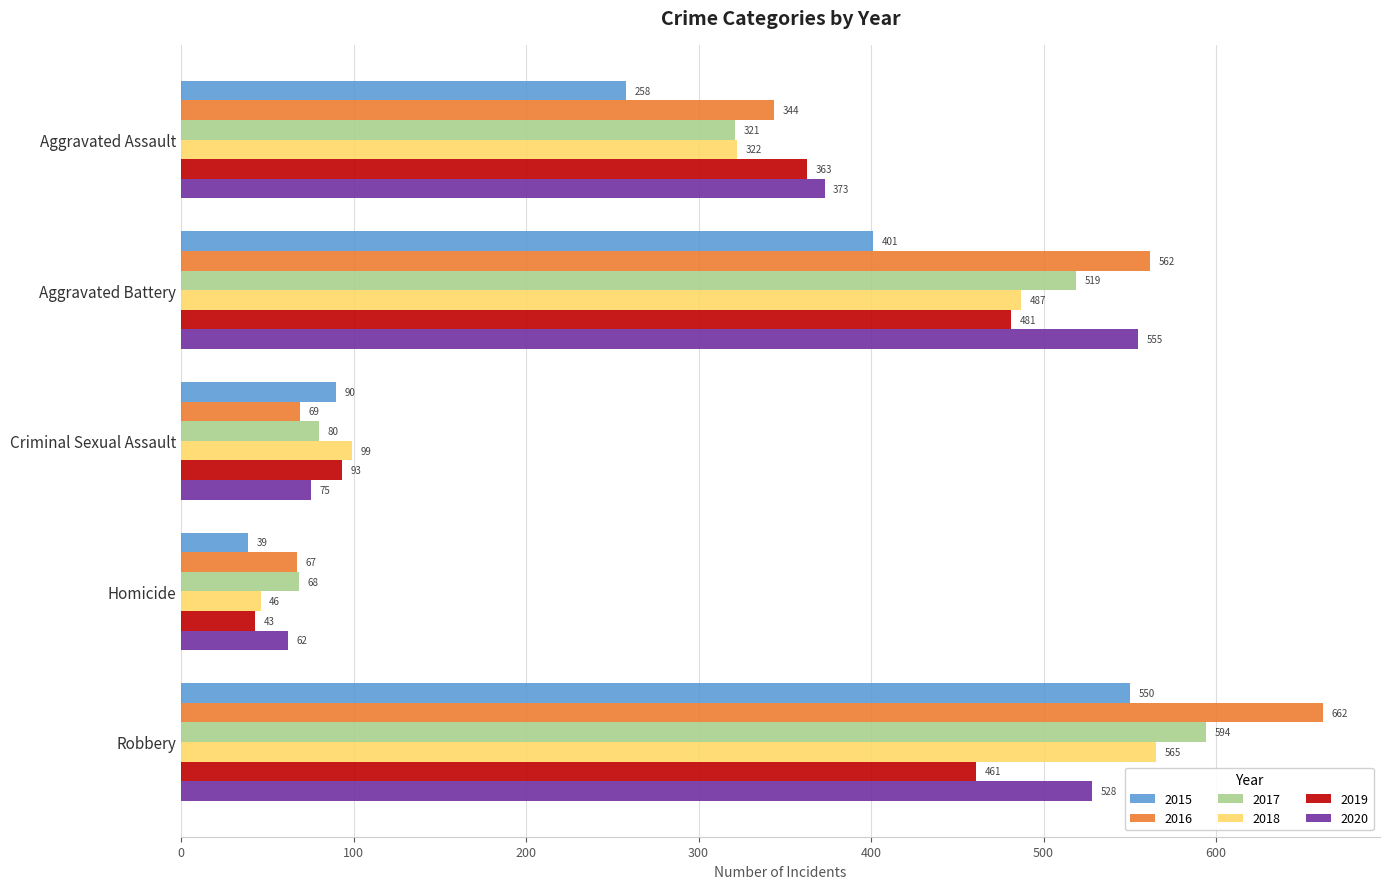

At which category is the sum across all series the highest?

Robbery